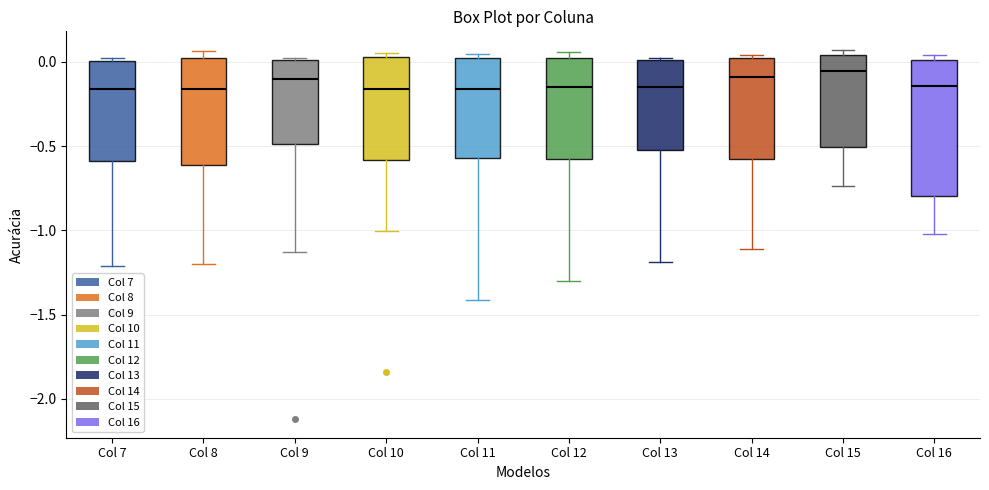

Which box is the tallest, from its lower edge to its upper edge?

Col 16